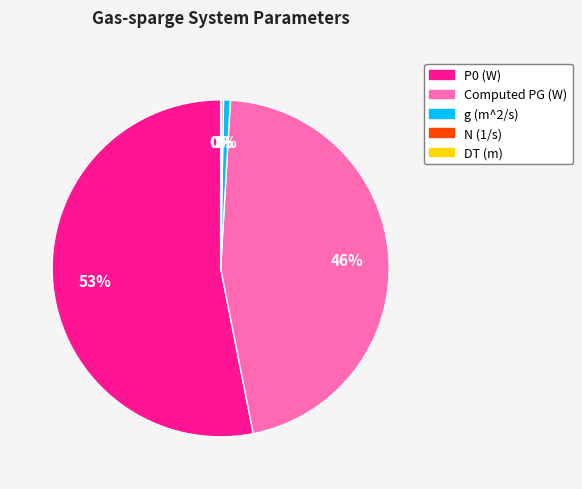

Which slice is the largest?

P0 (W)